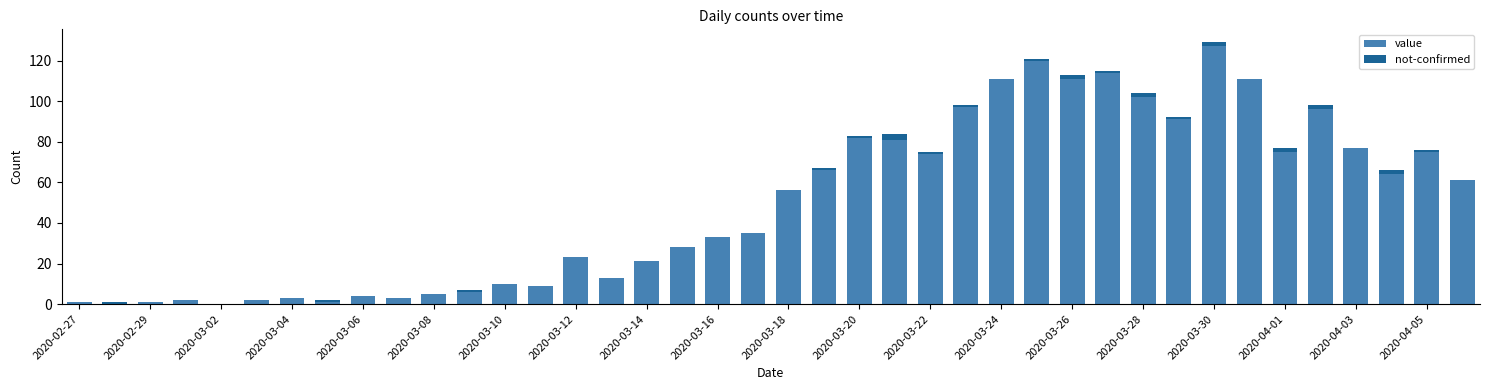

What is the sum of all value values?

1991